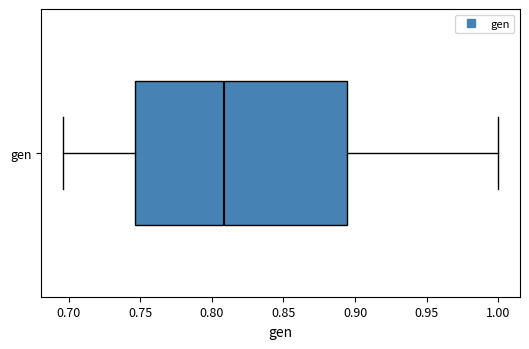

Read this box plot against the x-axis: the position of the median line, the range covered by the box, and the ends of both whiskers. The values are not printed on the chart, so give them approximately, as read against the axis.

median 0.810, box 0.745 to 0.895, whiskers 0.695 to 1.000